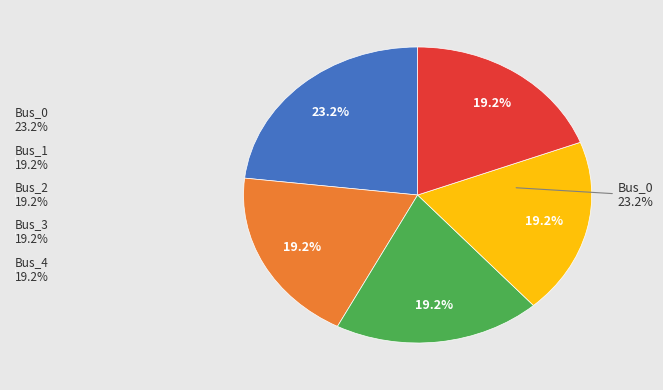

Rank the categories by value from lowest to highest.

Bus_3, Bus_4, Bus_2, Bus_1, Bus_0